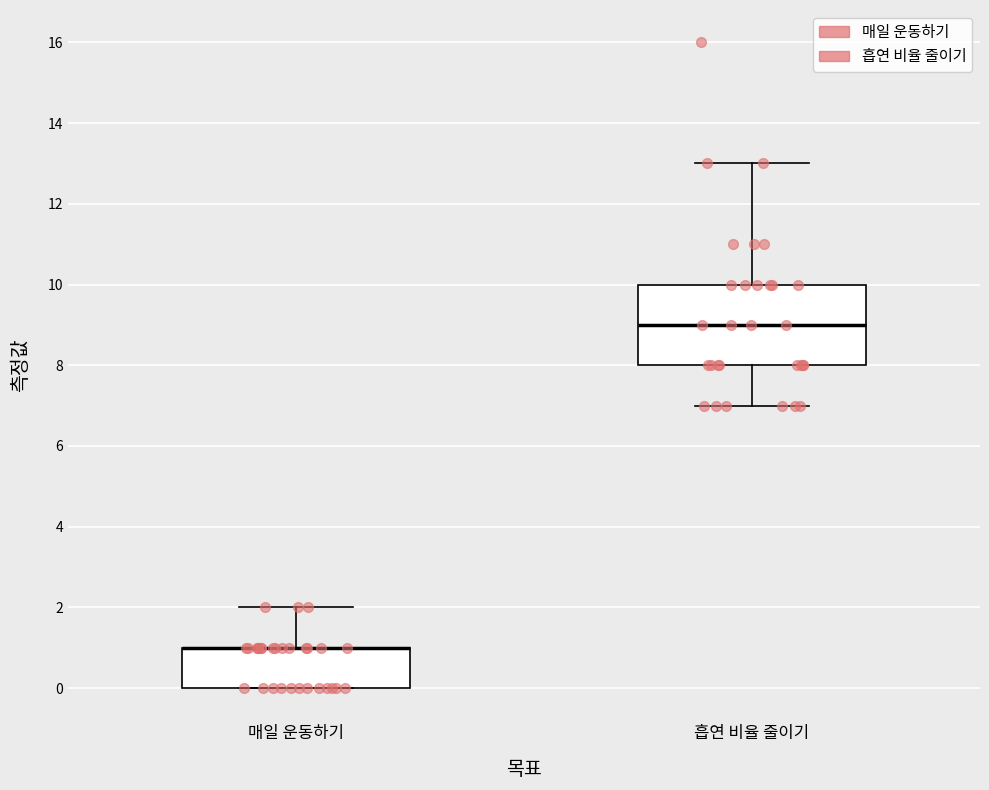

Reading left to right, read every box against the y-axis: the position of its median line, the range the box covers, and the ends of its whiskers. The values are not printed on the chart, so give them approximately, as read against the axis.

매일 운동하기: median 1 (drawn on the box's upper edge), box 0 to 1, whiskers 0 to 2
흡연 비율 줄이기: median 9, box 8 to 10, whiskers 7 to 13